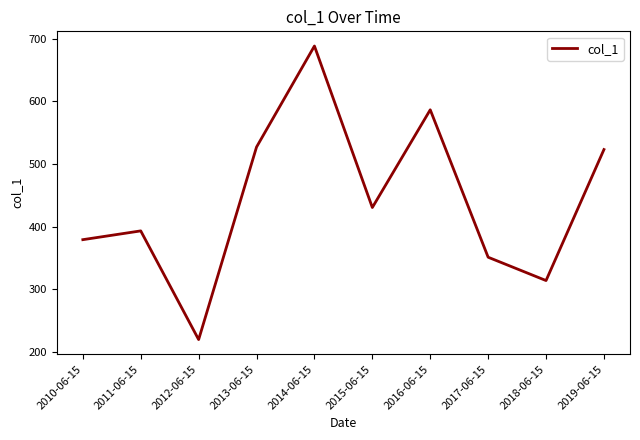

At which category does the data reach its first local peak?

2011-06-15